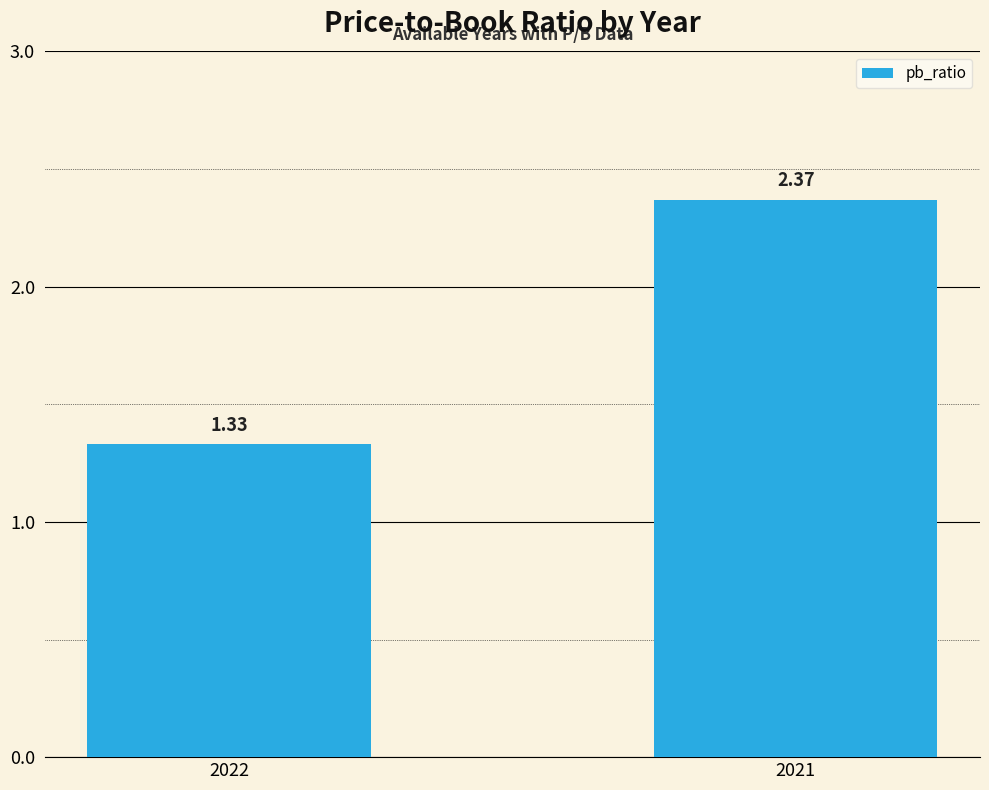

At which category does the chart reach its peak across all series?

2021